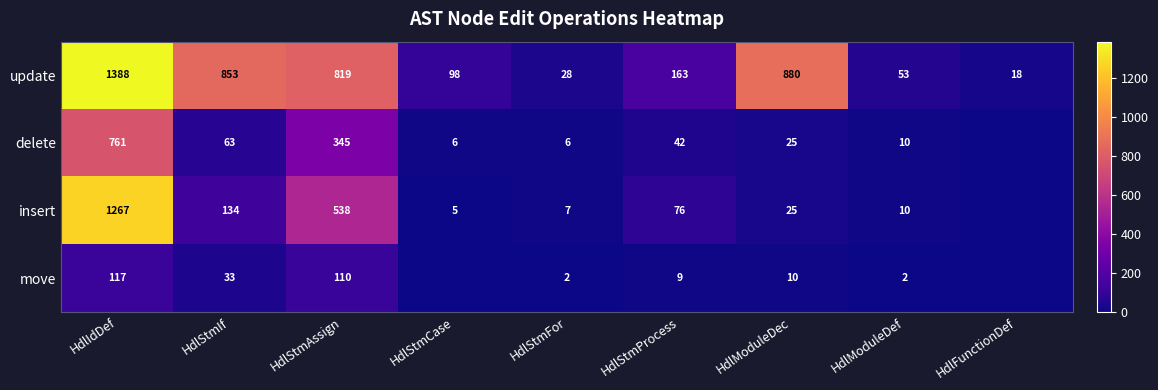

True or false: move has a value of 2 at HdlModuleDef.

True